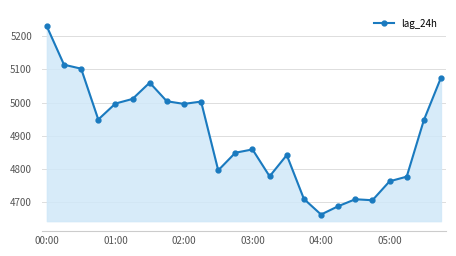

How many data points are less than 4947?

12